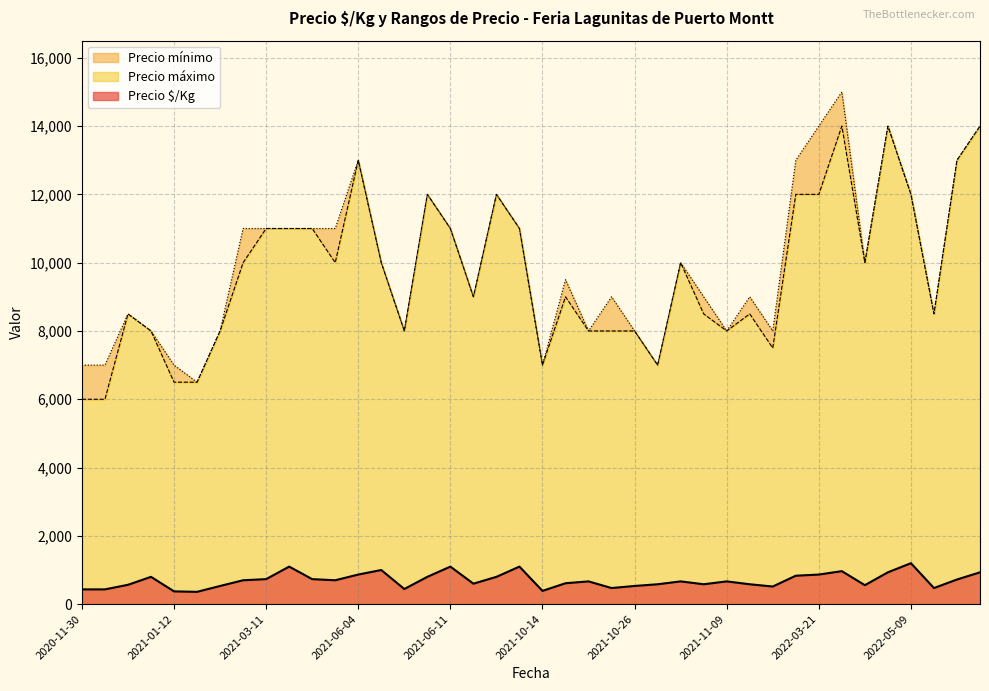

True or false: Precio mínimo has a value of 6000 at 2020-12-22.

True